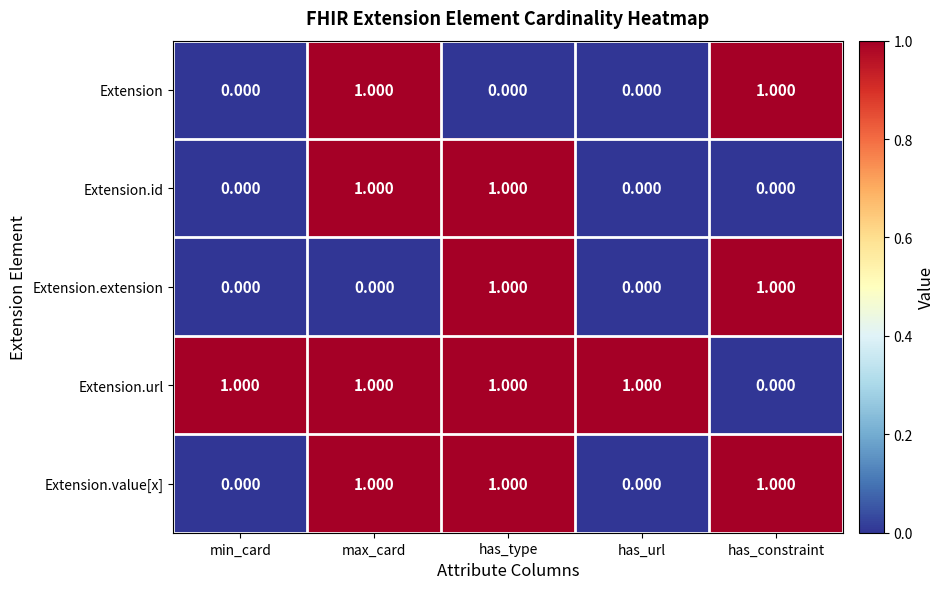

What is the total value across all series at has_constraint?

3